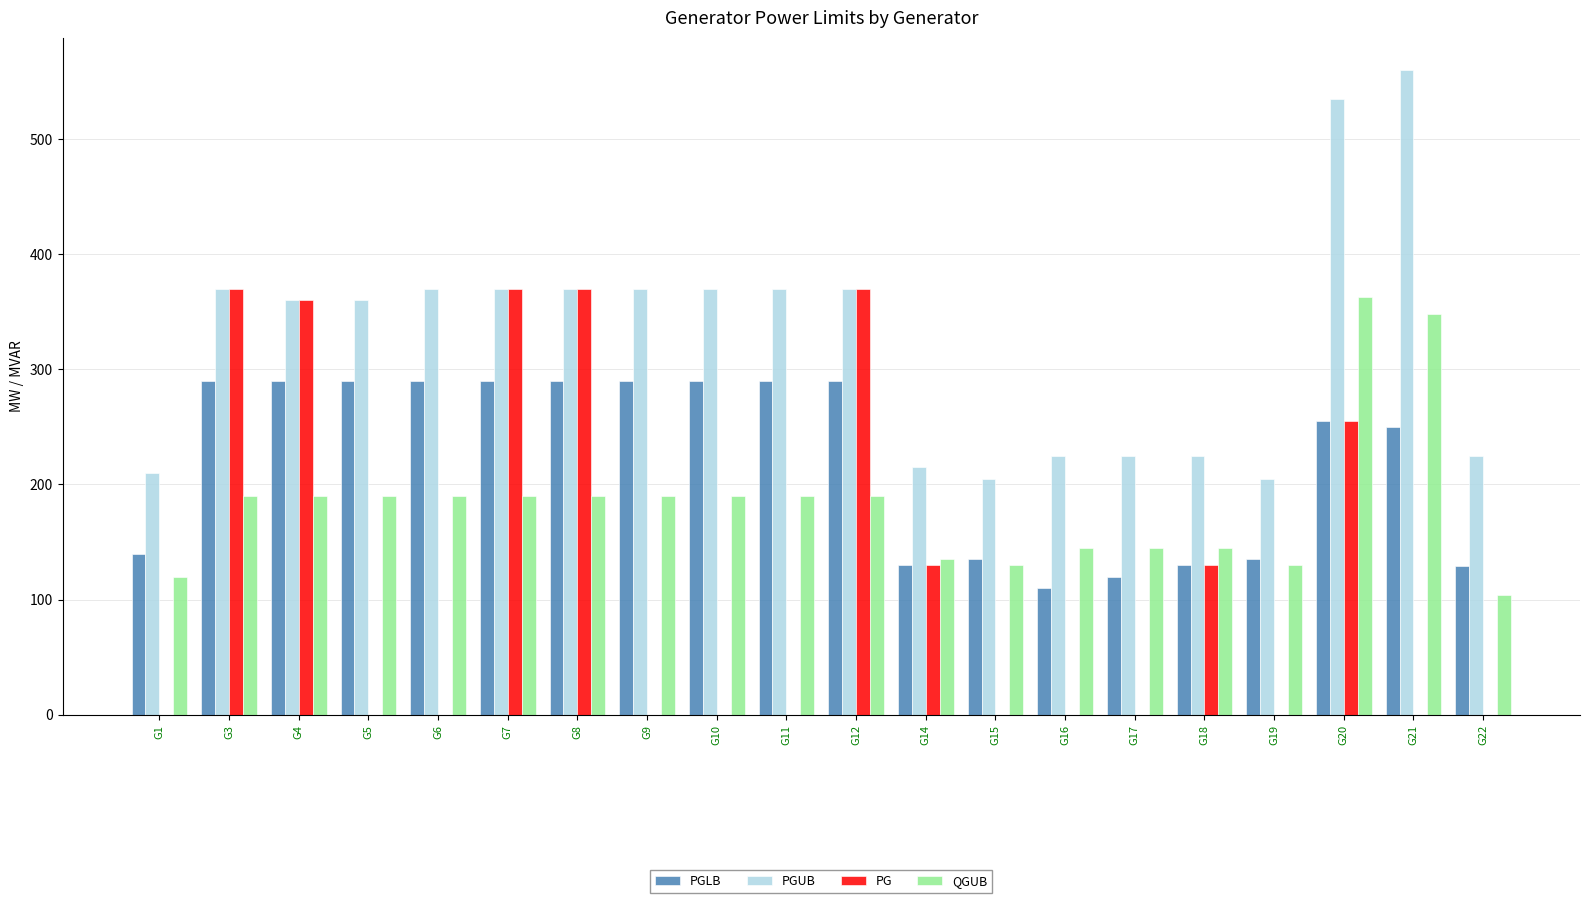

Which series has the largest total across all categories?

PGUB